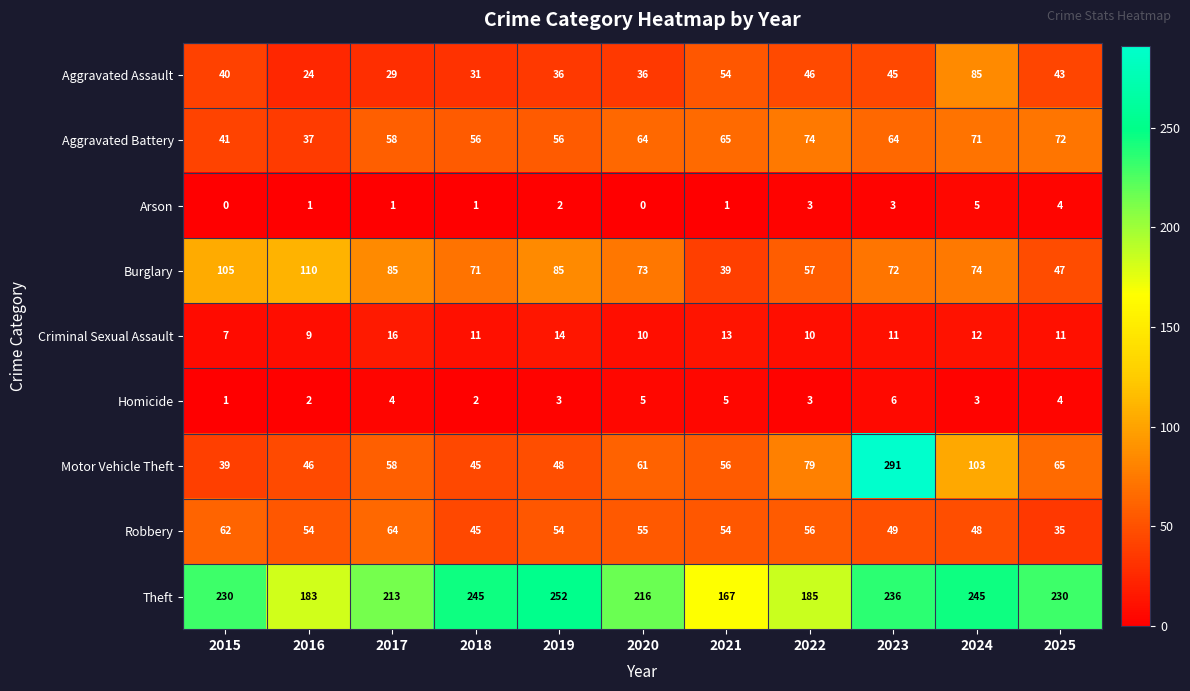

At 2019, list the series in order from largest to smallest.

Theft, Burglary, Aggravated Battery, Robbery, Motor Vehicle Theft, Aggravated Assault, Criminal Sexual Assault, Homicide, Arson